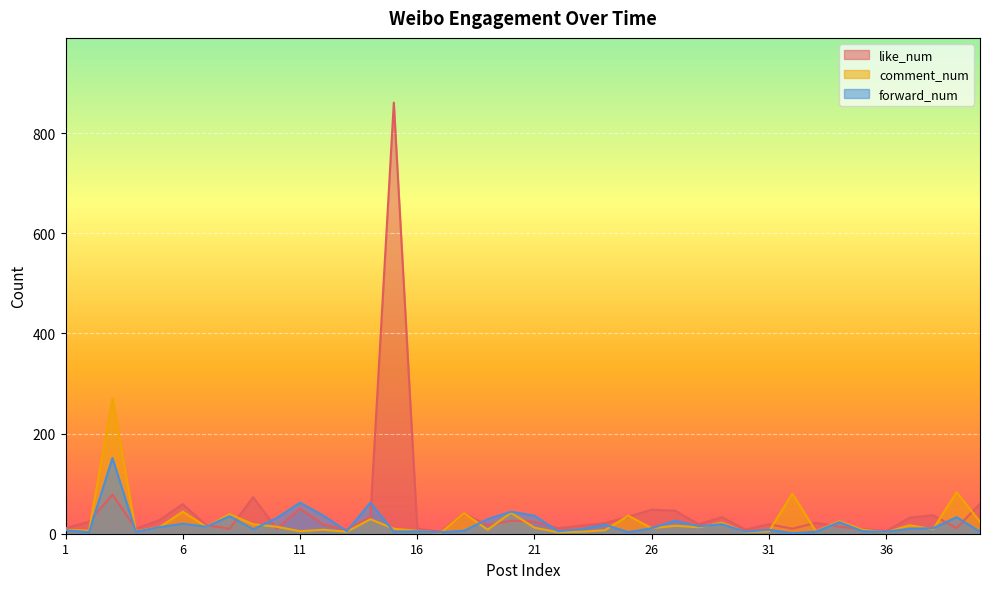

Reading right to left, transcribe all the data shown in this chart.

like_num: 40=60	39=11	38=37	37=32	36=5	35=9	34=14	33=22	32=10	31=19	30=8	29=33	28=19	27=46	26=48	25=34	24=21	23=16	22=11	21=24	20=26	19=17	18=40	17=4	16=10	15=861	14=33	13=8	12=18	11=50	10=10	9=73	8=10	7=17	6=59	5=27	4=10	3=78	2=24	1=11
comment_num: 40=24	39=83	38=9	37=17	36=3	35=8	34=25	33=5	32=80	31=5	30=3	29=22	28=13	27=16	26=11	25=36	24=7	23=4	22=3	21=12	20=42	19=8	18=41	17=2	16=6	15=10	14=29	13=4	12=8	11=5	10=14	9=19	8=39	7=14	6=44	5=13	4=5	3=270	2=6	1=8
forward_num: 40=4	39=33	38=11	37=10	36=4	35=5	34=23	33=4	32=1	31=8	30=4	29=19	28=15	27=26	26=11	25=3	24=18	23=9	22=5	21=36	20=44	19=29	18=6	17=3	16=5	15=4	14=62	13=5	12=36	11=62	10=31	9=9	8=35	7=14	6=20	5=13	4=4	3=151	2=3	1=7